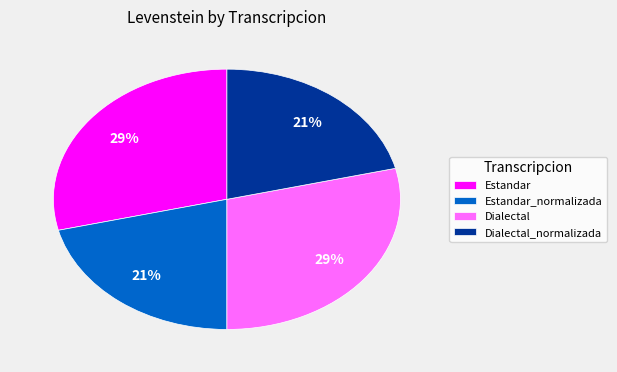

Does any single category account for the majority?

No